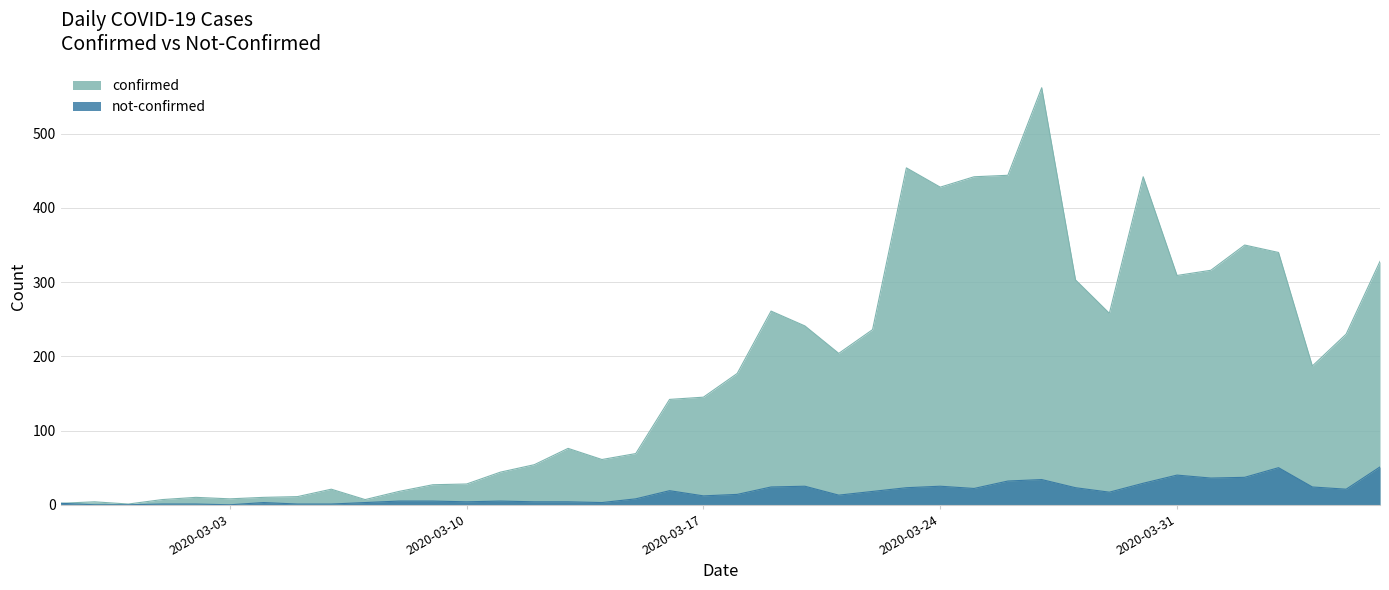

What is the label of the 33rd point from the left?

2020-03-30